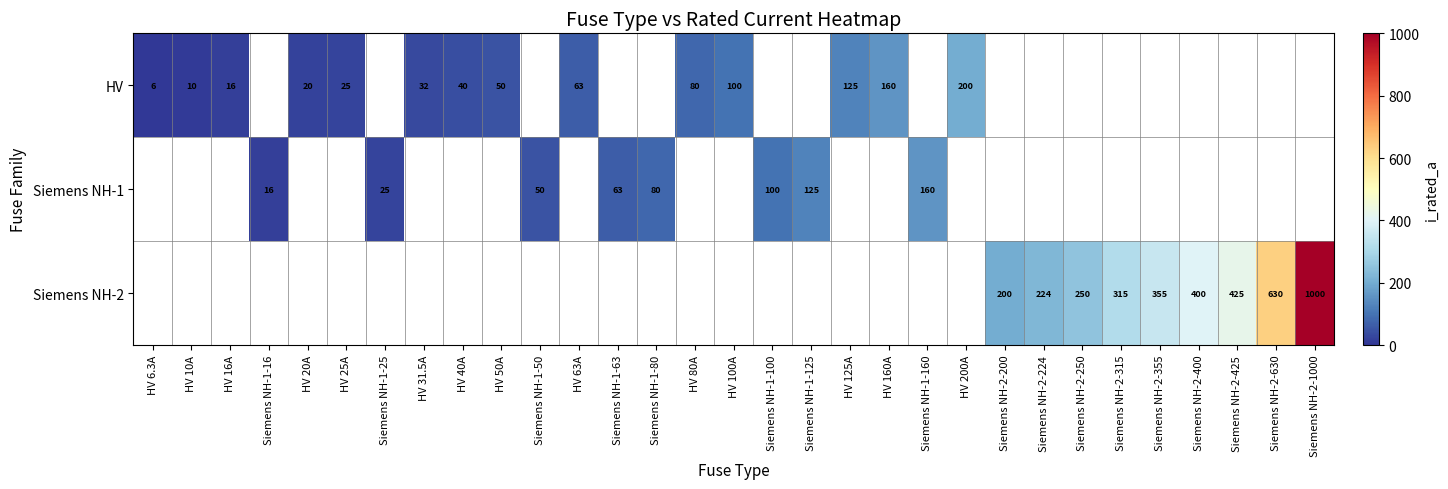

The value of Siemens NH-2 at Siemens NH-2-1000 is 1000.0. True or false?

True